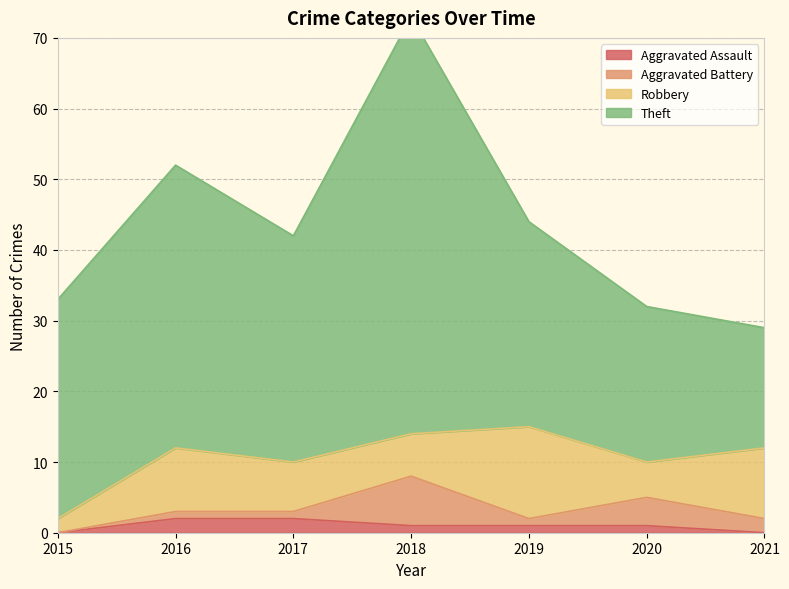

Reading left to right, extract all data points from this chart.

Aggravated Assault: 2015=0	2016=2	2017=2	2018=1	2019=1	2020=1	2021=0
Aggravated Battery: 2015=0	2016=1	2017=1	2018=7	2019=1	2020=4	2021=2
Robbery: 2015=2	2016=9	2017=7	2018=6	2019=13	2020=5	2021=10
Theft: 2015=31	2016=40	2017=32	2018=59	2019=29	2020=22	2021=17